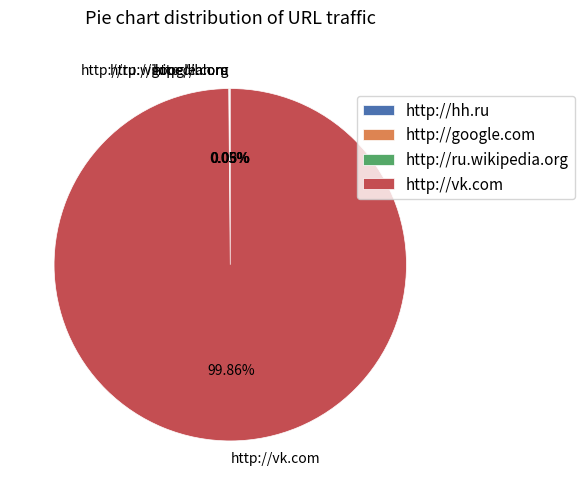

Is there a majority slice in this chart?

Yes